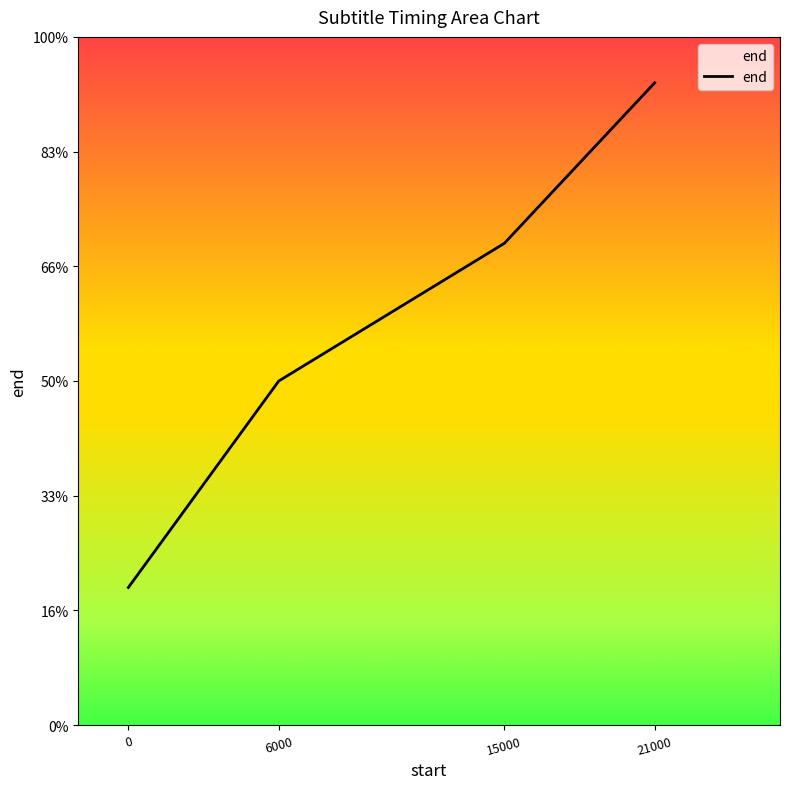

What is the difference between the maximum and second lowest values?

13000